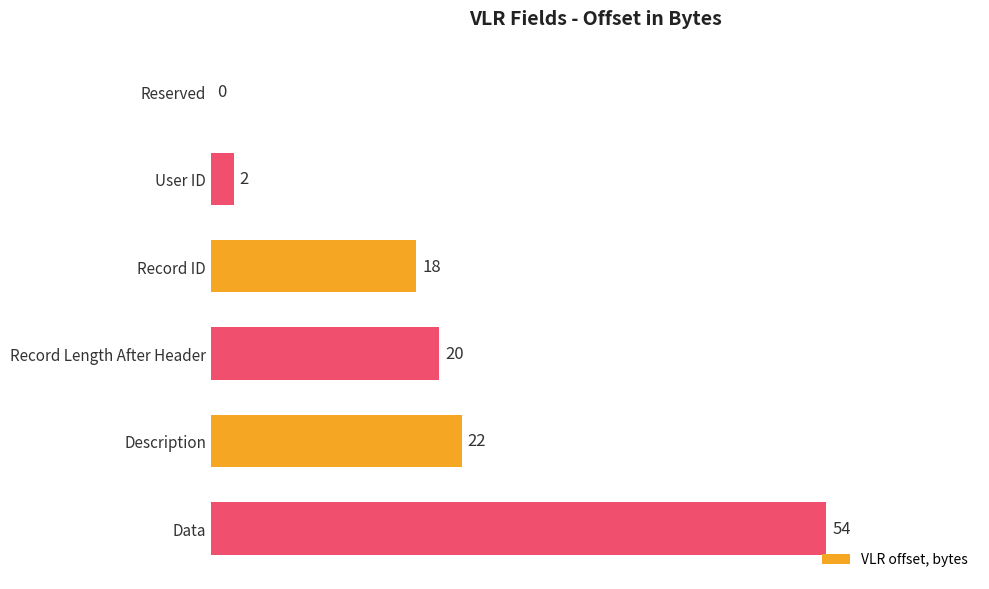

Where is the data nearest to the value 27?

Description